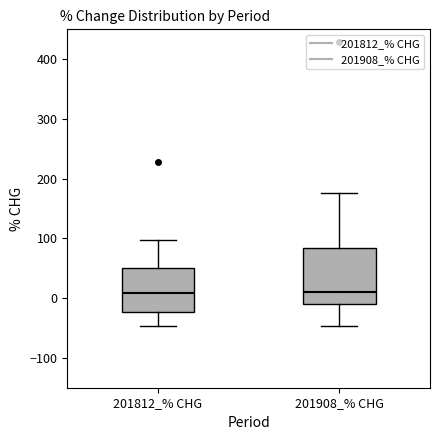

Where is the lower edge of the box for 201908_% CHG on the y-axis? The values are not printed on the chart, so give them approximately, as read against the axis.

-10